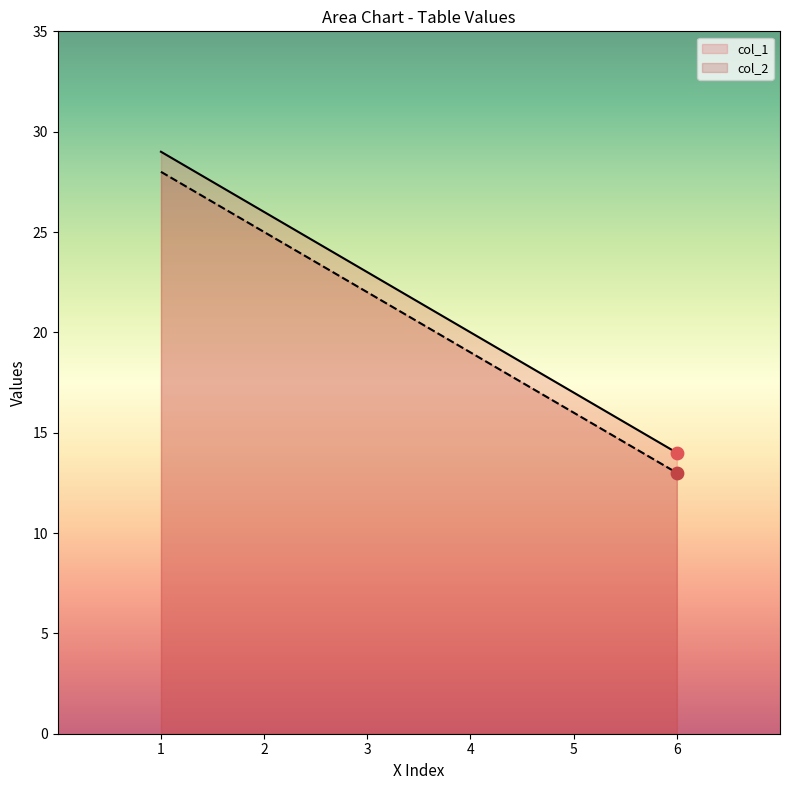

At which category is the sum across all series the highest?

1